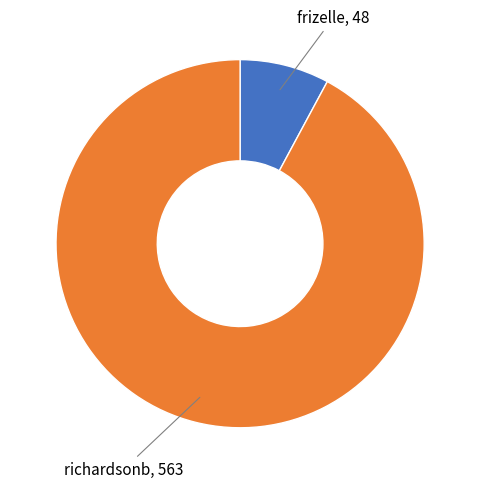

Is there a majority slice in this chart?

Yes